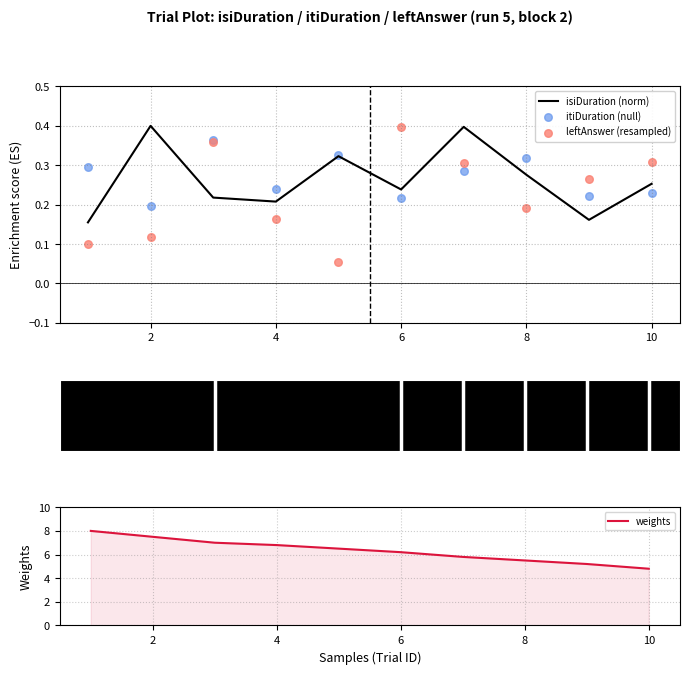

Which series contains the highest Y value?

weights